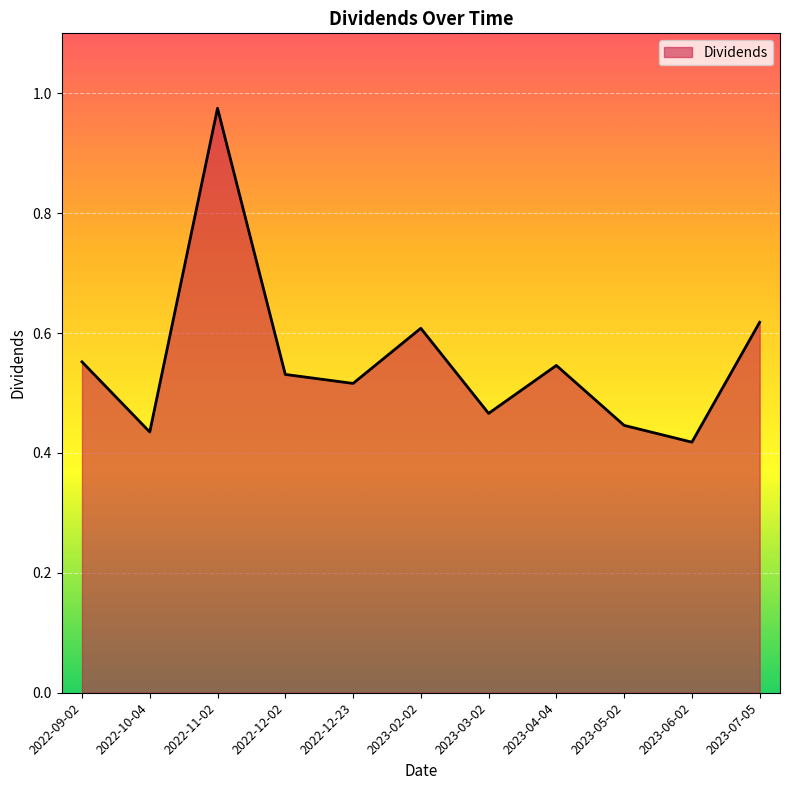

Which label corresponds to the largest value in the chart?

2022-11-02